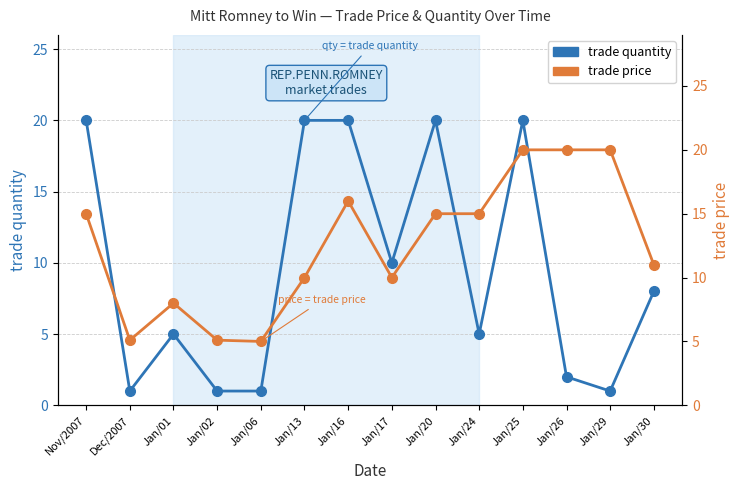

How many data points in trade price are less than 15?

7